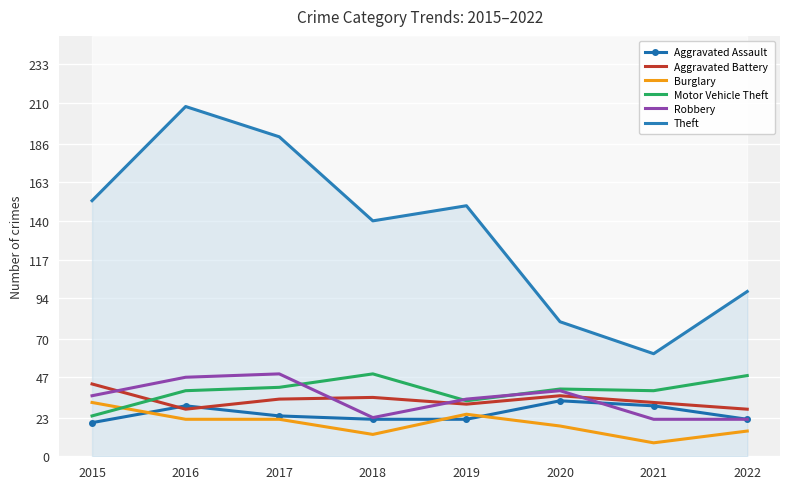

True or false: Theft and Aggravated Battery intersect in this chart.

False